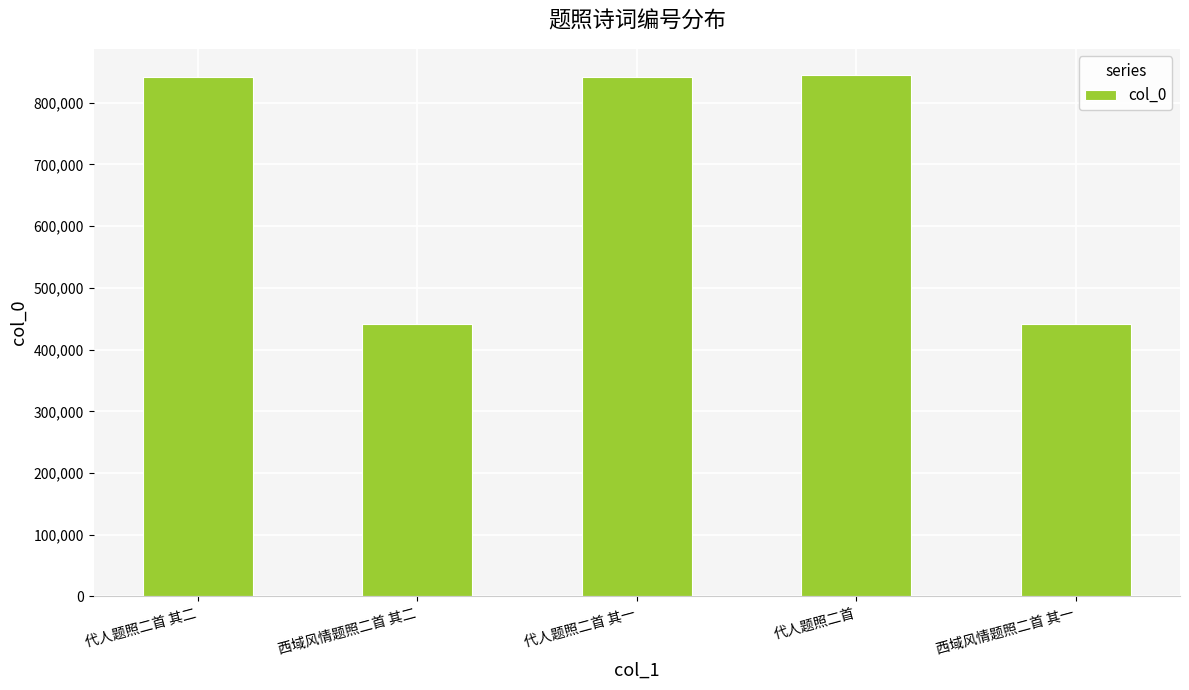

What is the greatest value displayed?

844963